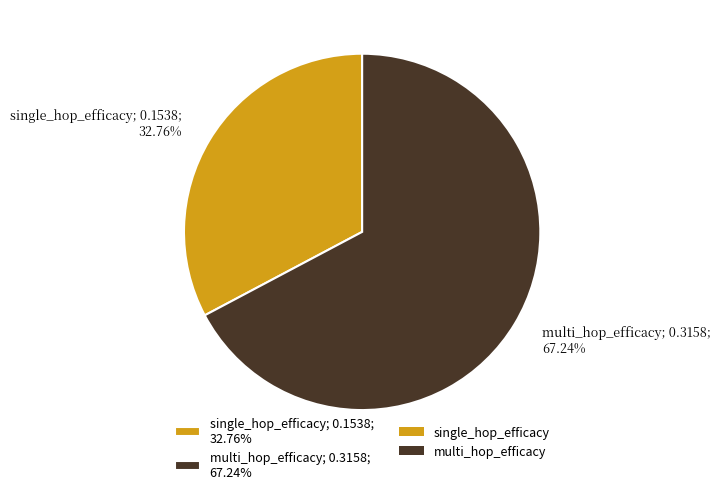

What portion of the pie excludes multi_hop_efficacy?

32.8%